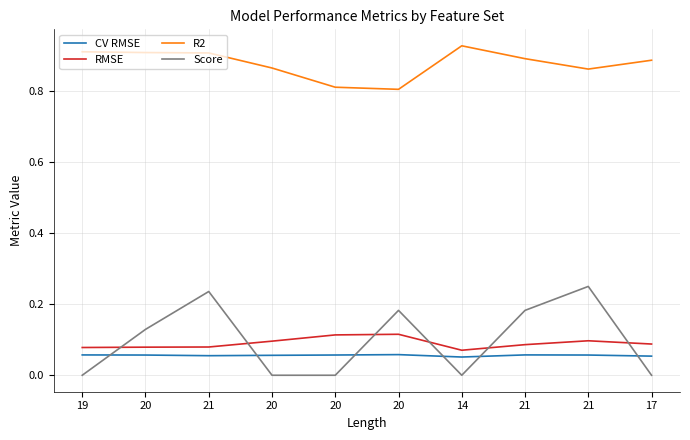

True or false: RMSE has more than 2 interior local peaks.

False